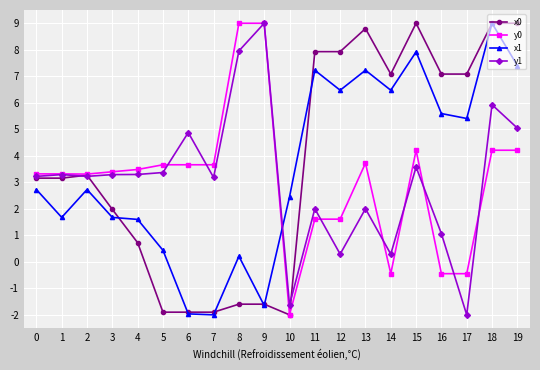

Between 2 and 7, which series saw the biggest shift?

x0